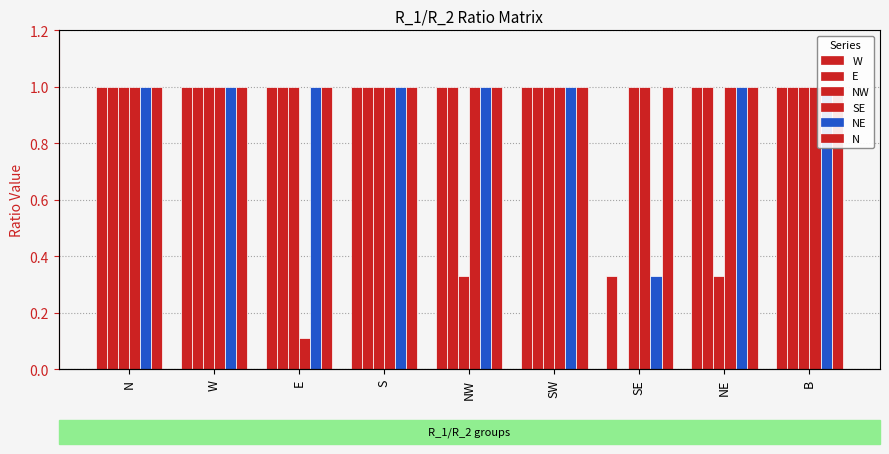

What is the total value across all series at B?

6.0